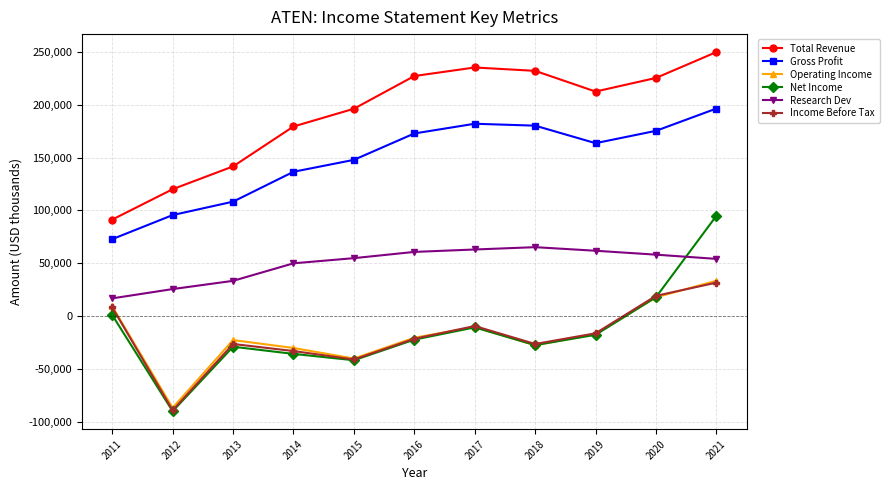

True or false: Gross Profit and Net Income intersect in this chart.

False